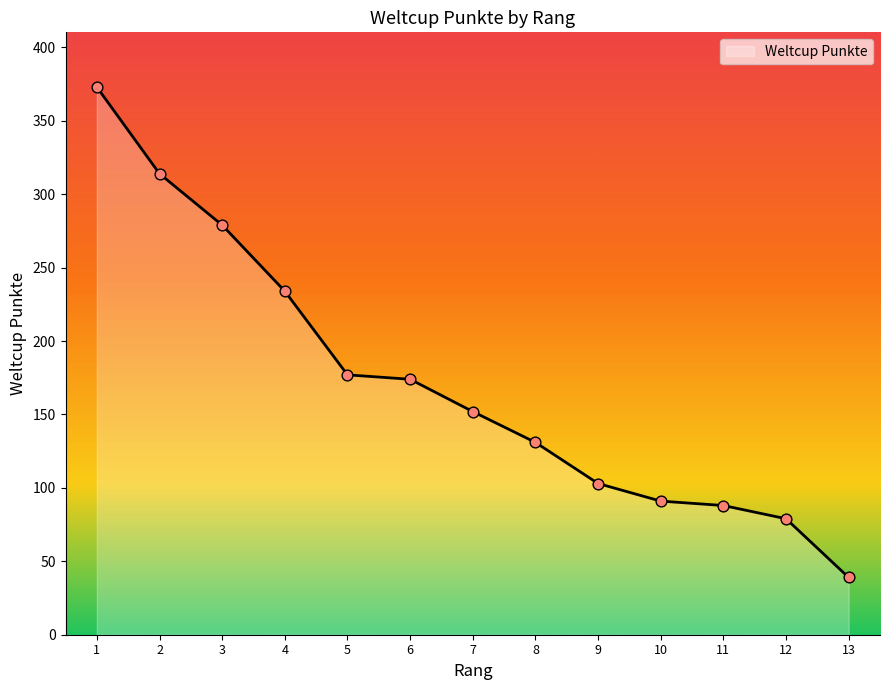

What is the change in value from 2 to 4?

-80